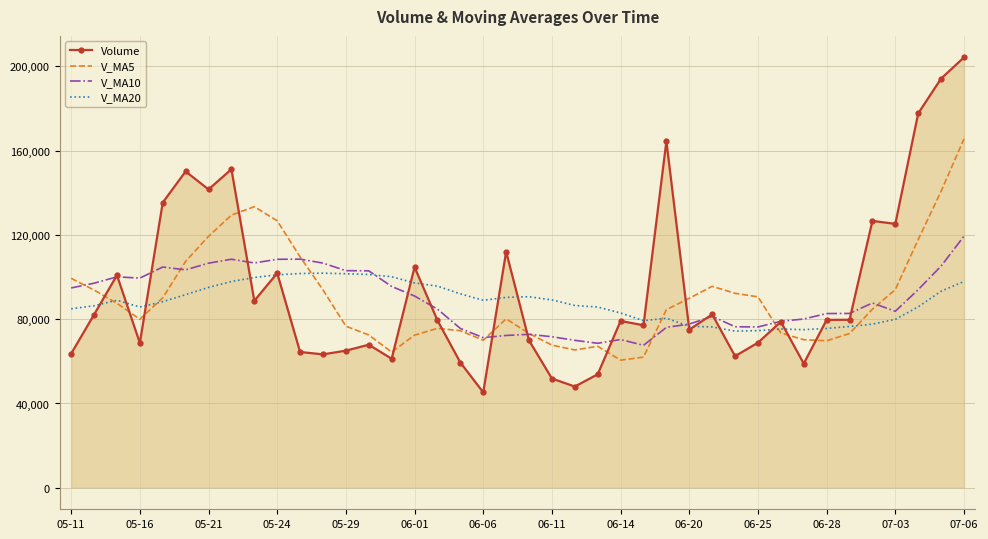

Which series has the widest spread of values?

Volume